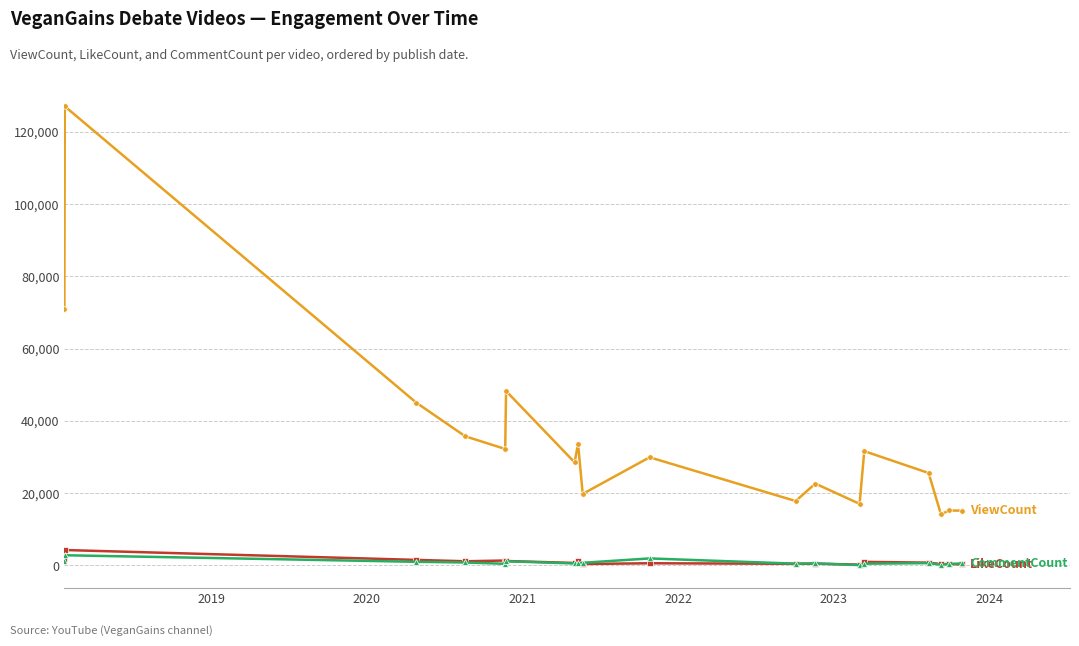

What is the maximum value shown in the chart?

127104